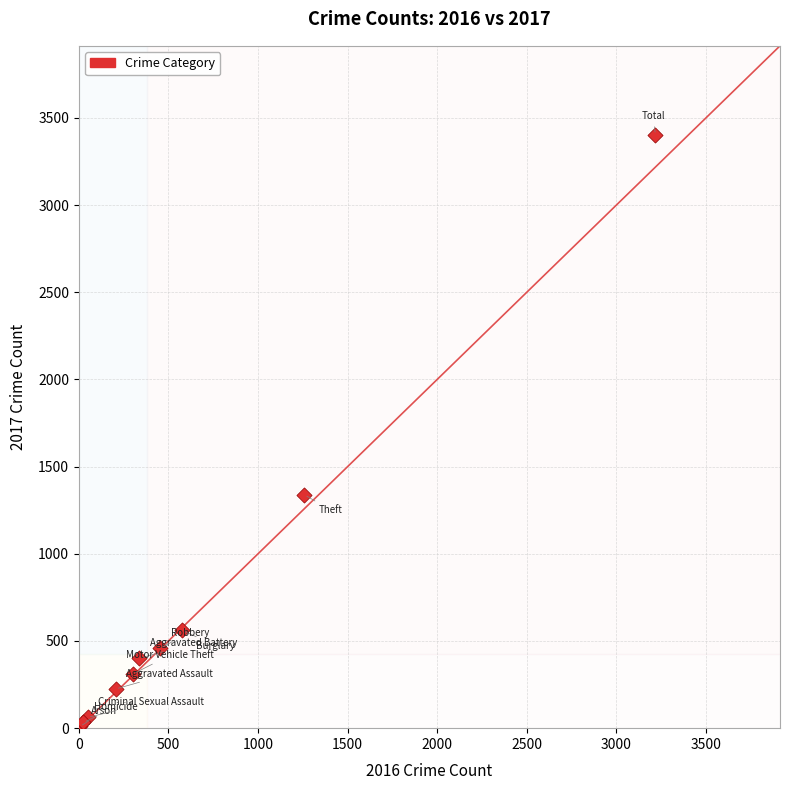

What Y value in the scatter plot is closest to 1706?

1339